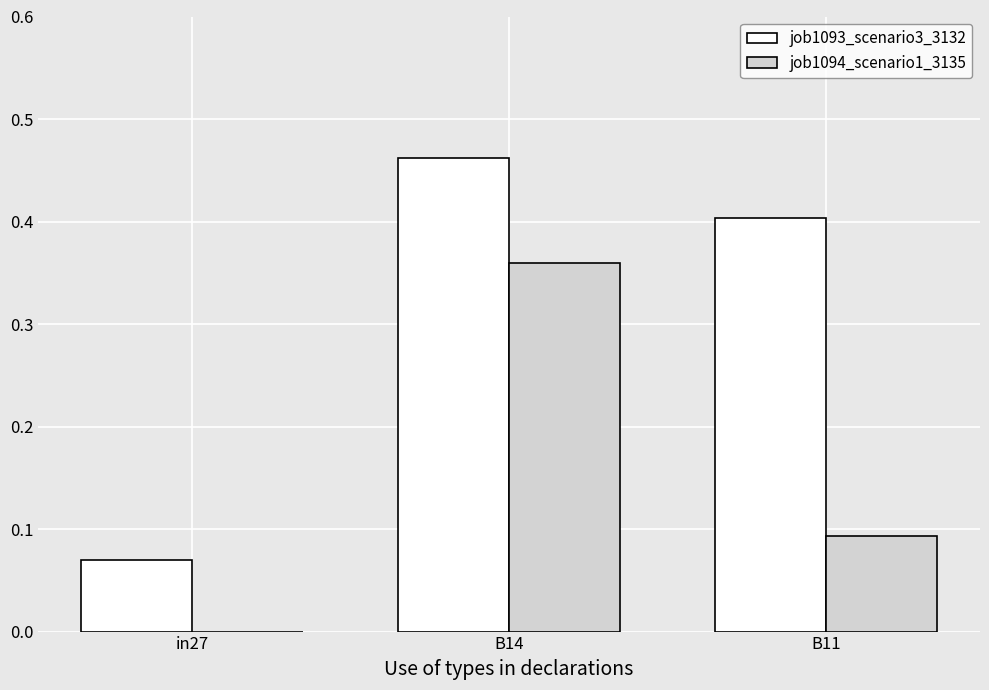

What is the sum of the job1093_scenario3_3132 values at B11 and B14?

0.9